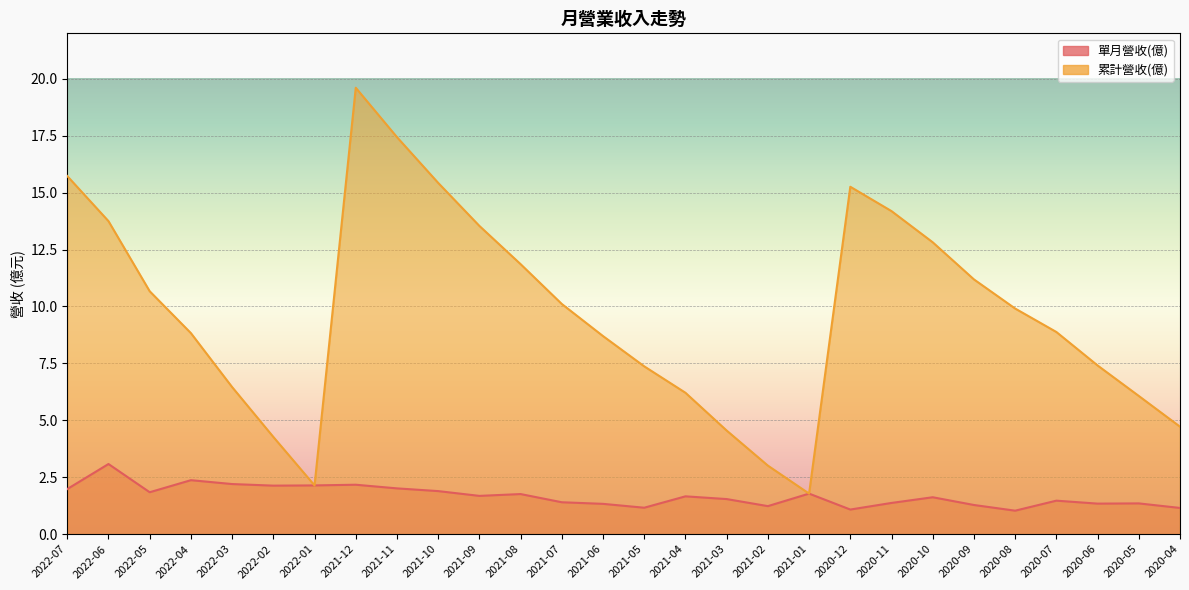

What is the minimum value for 單月營收(億)?

1.0